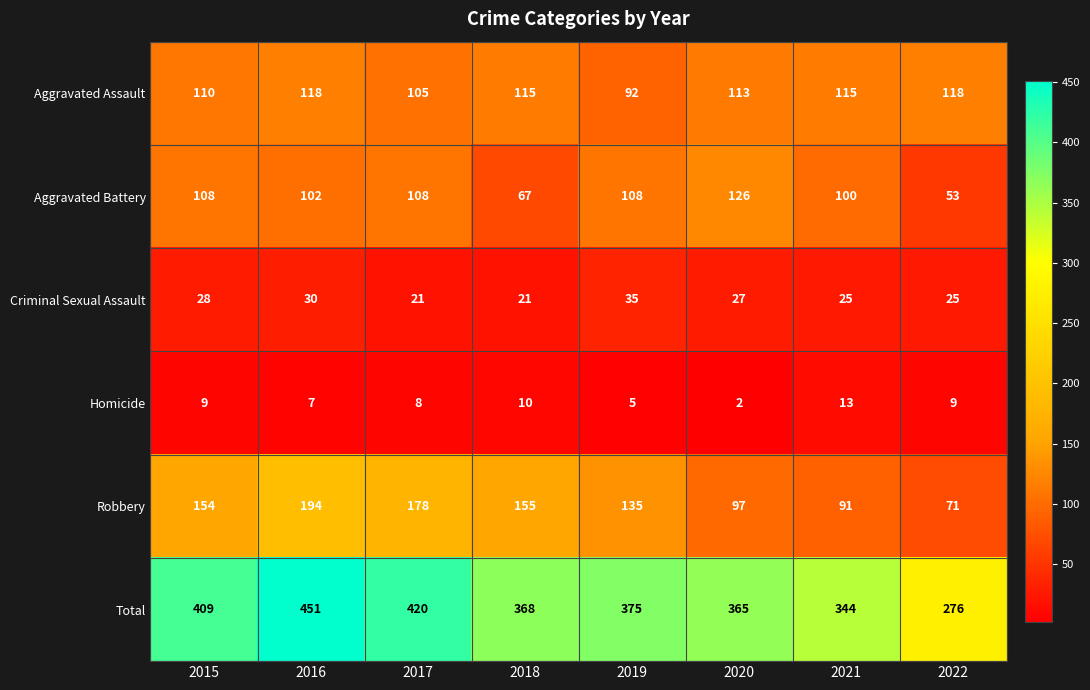

Which label corresponds to the smallest value in the chart?

2020